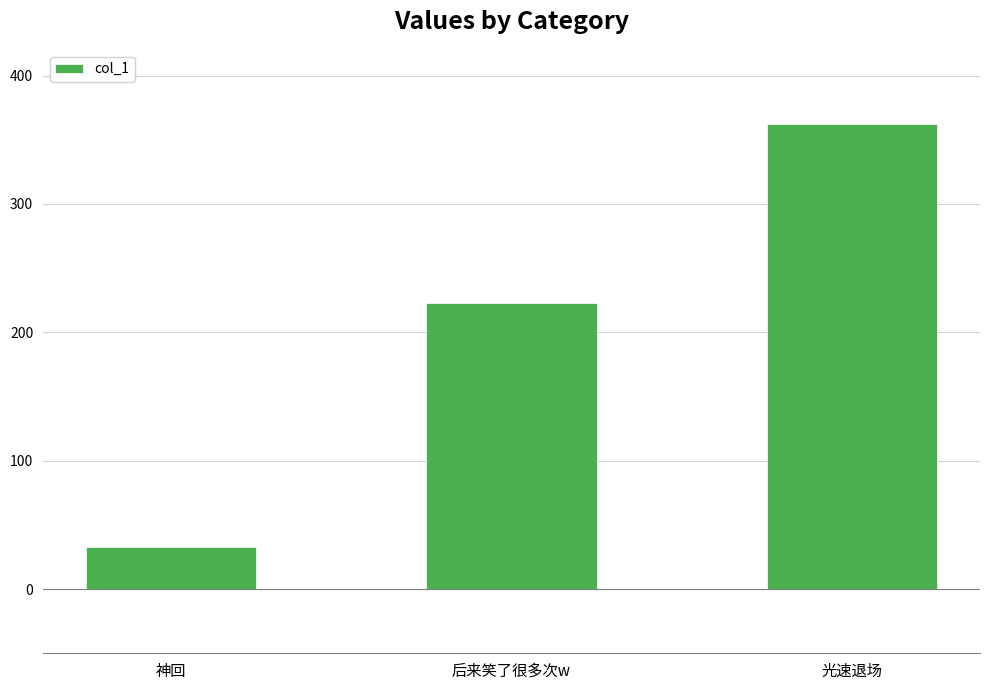

What is the greatest value displayed?

361.9